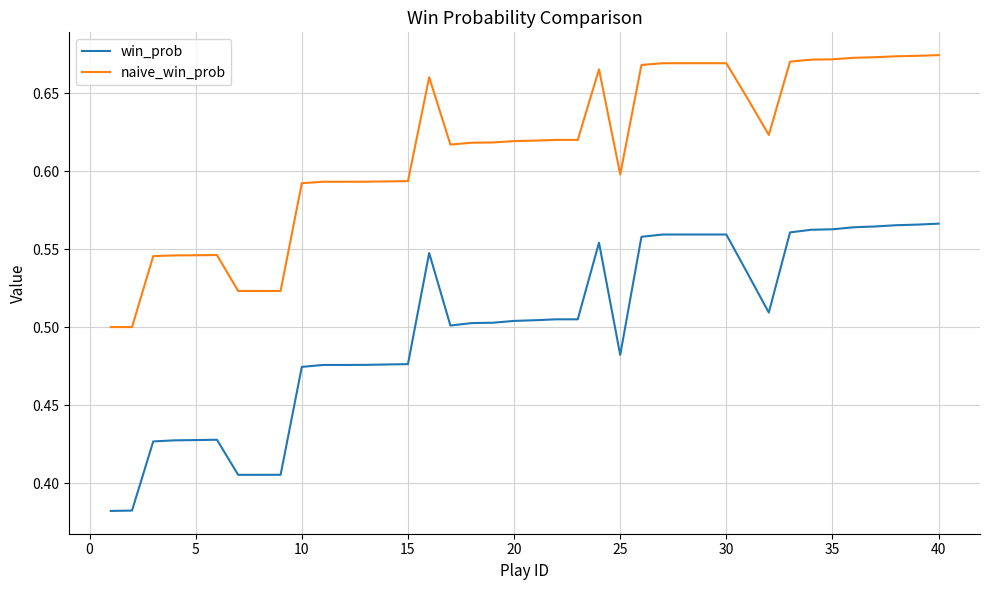

How many naive_win_prob values are between 0 and 1?

40